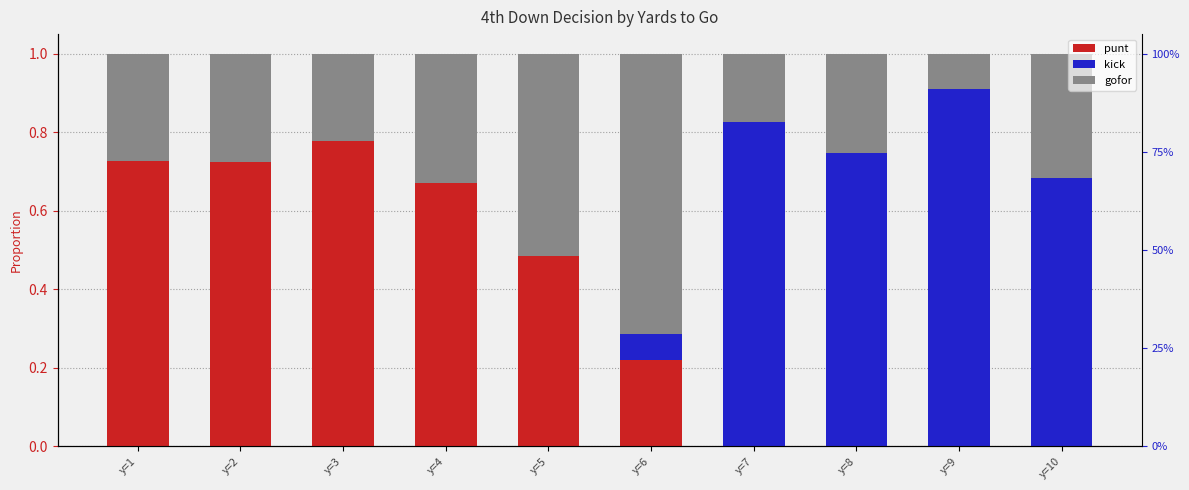

The value of kick at y=9 is 0.9. True or false?

True